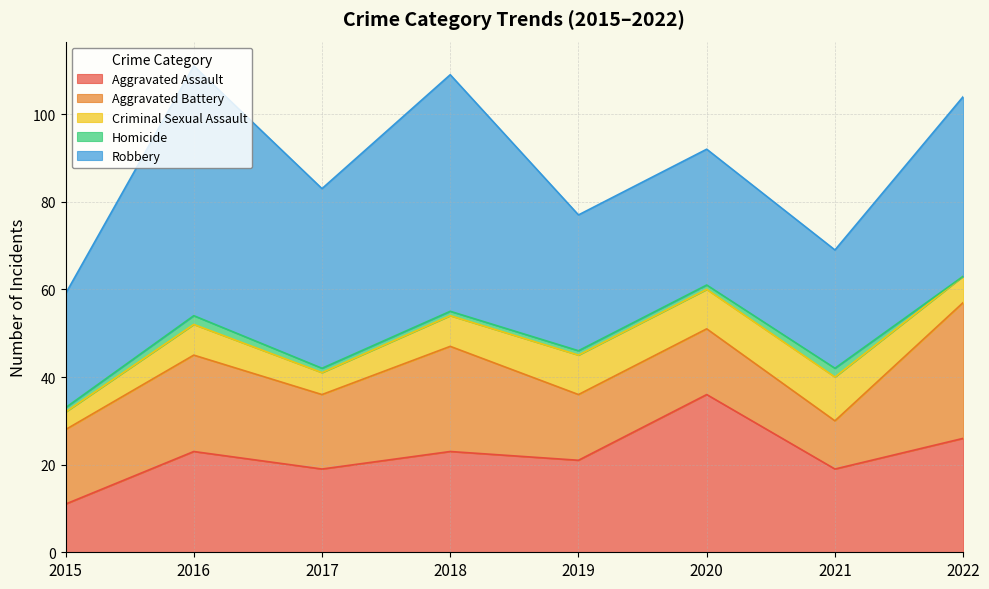

What is the lowest value of the Aggravated Assault series?

11